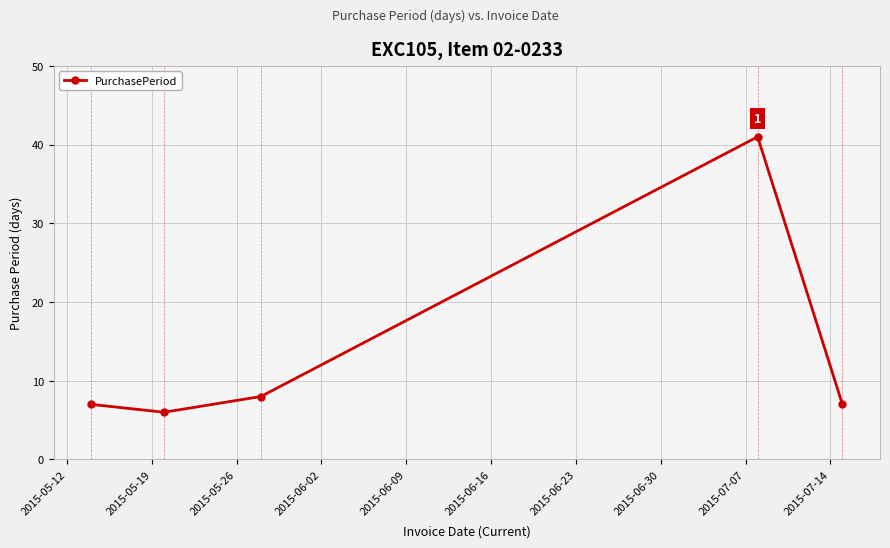

What is the value of the 3rd point from the left?

8